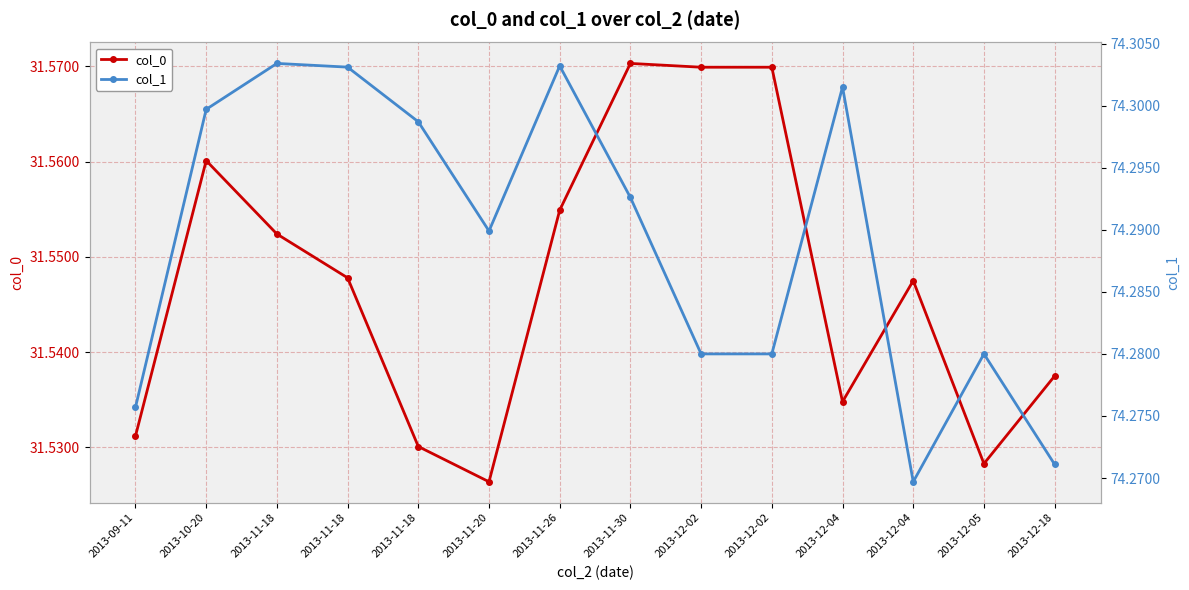

True or false: col_1 has more than 0 interior local peaks.

True